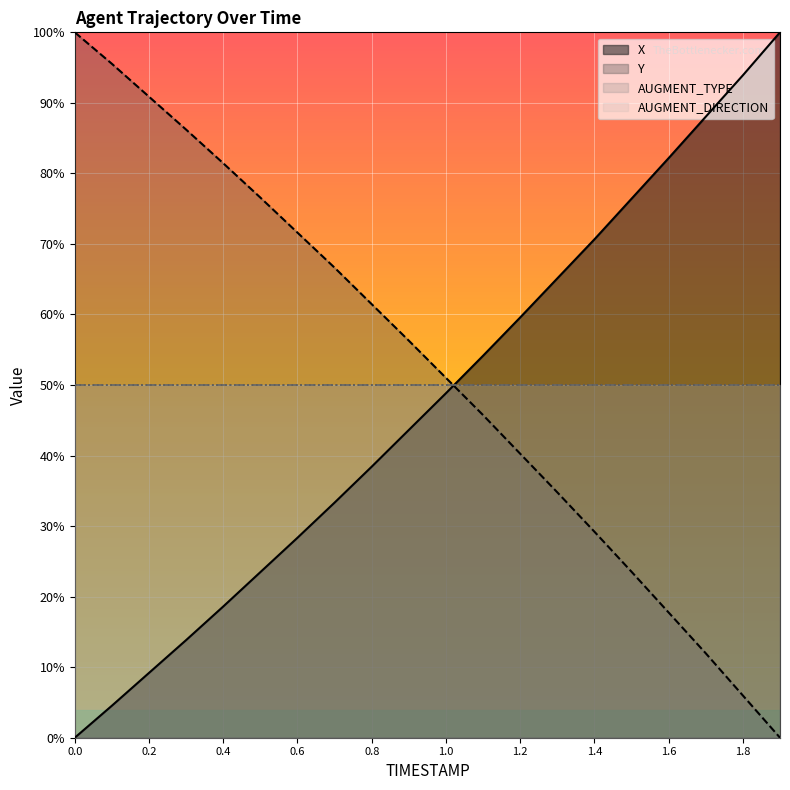

How many values in the Y series exceed 56?

10